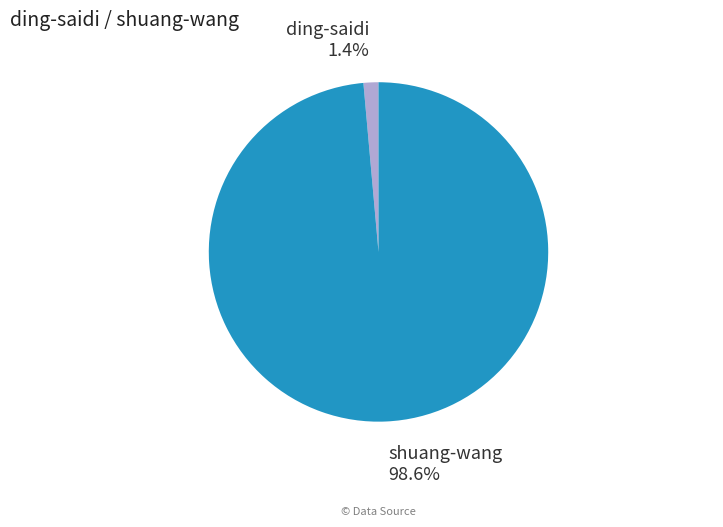

Rank the categories by value from highest to lowest.

shuang-wang, ding-saidi